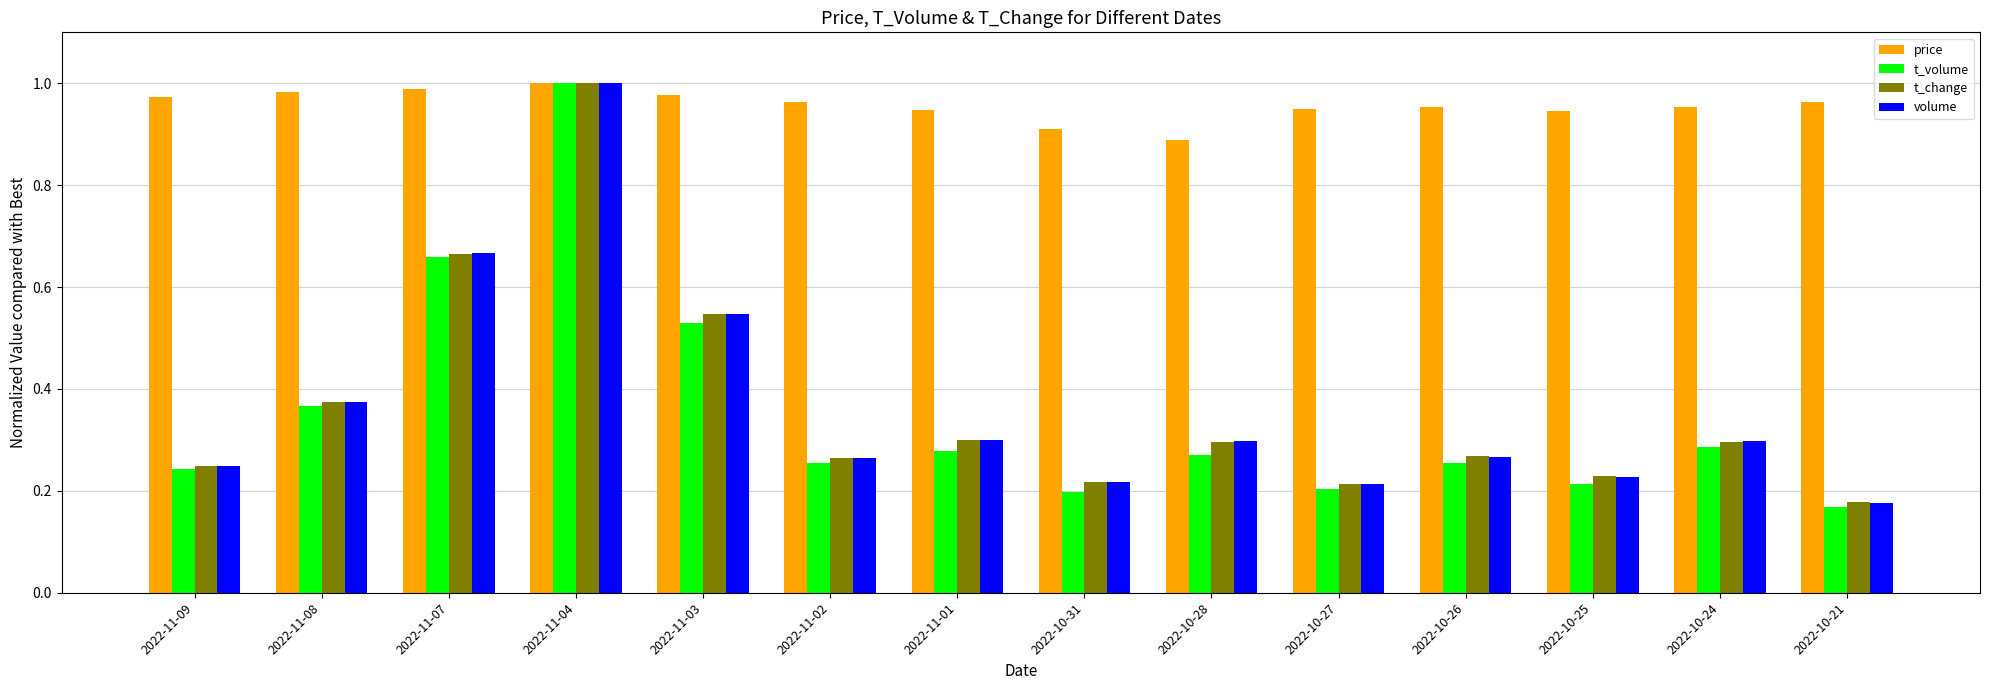

Does the chart contain stacked bars?

No